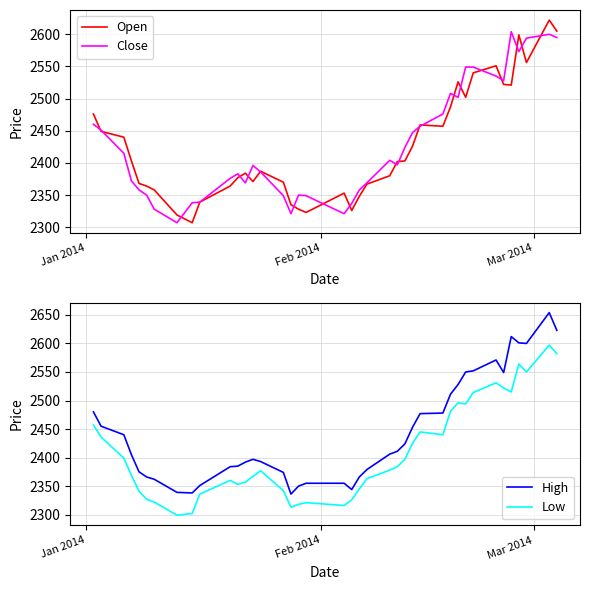

True or false: Low and High intersect in this chart.

False